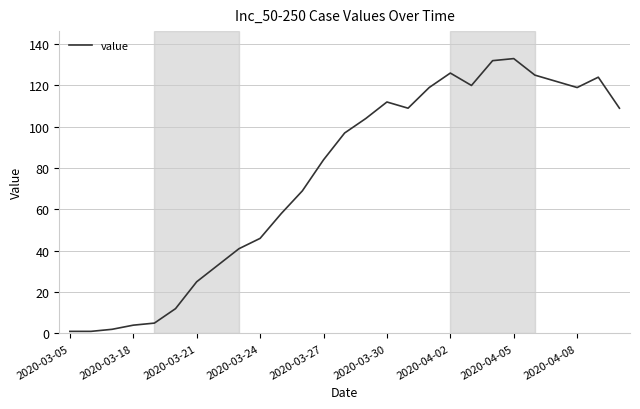

What is the difference between the maximum and minimum values?

132